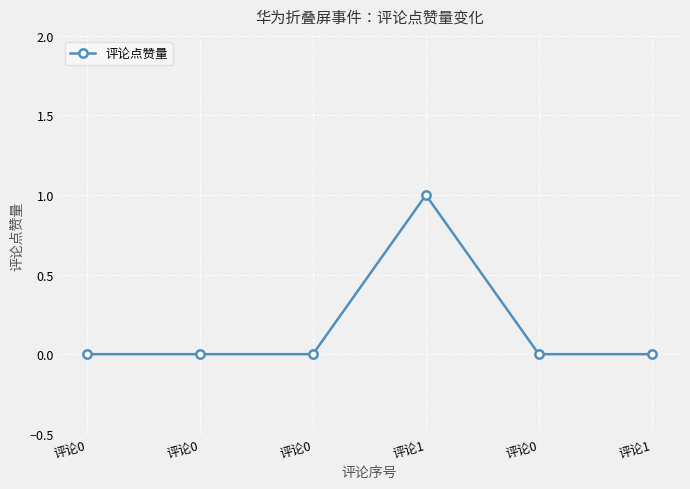

At which category does the chart reach its peak across all series?

评论1